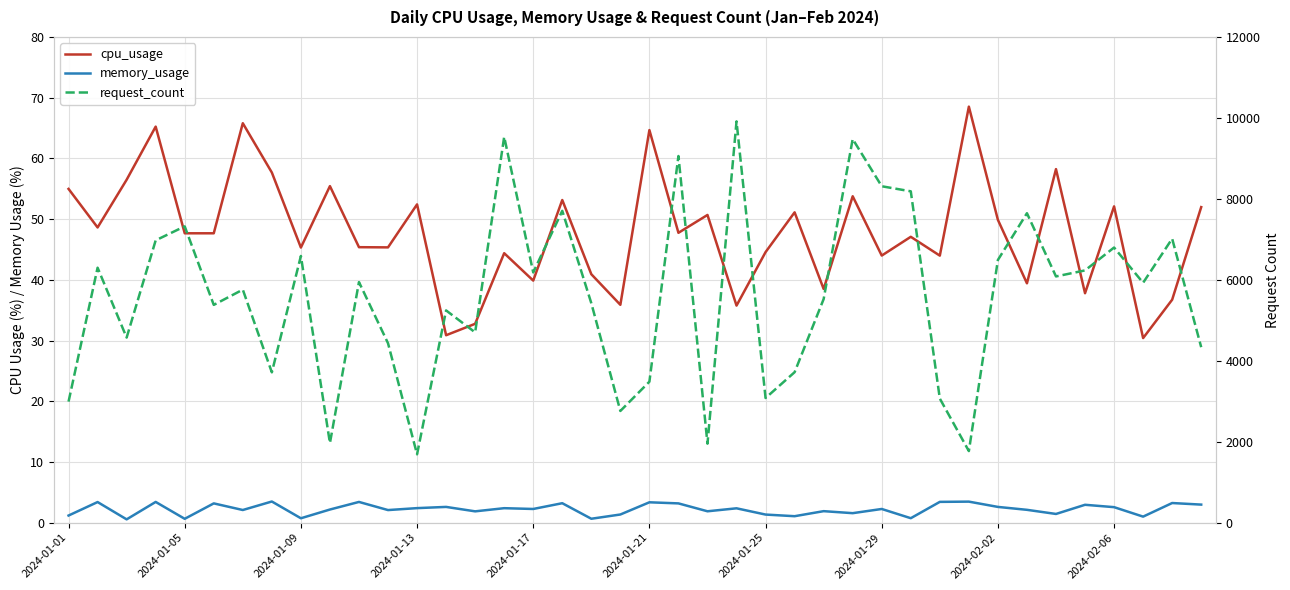

Which series has the largest total across all categories?

request_count